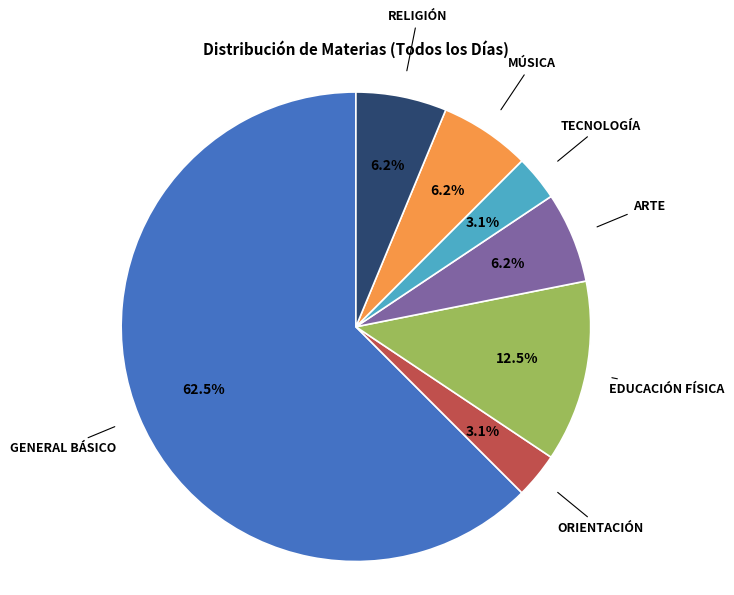

To the nearest percent, what is the average slice percentage?

14%